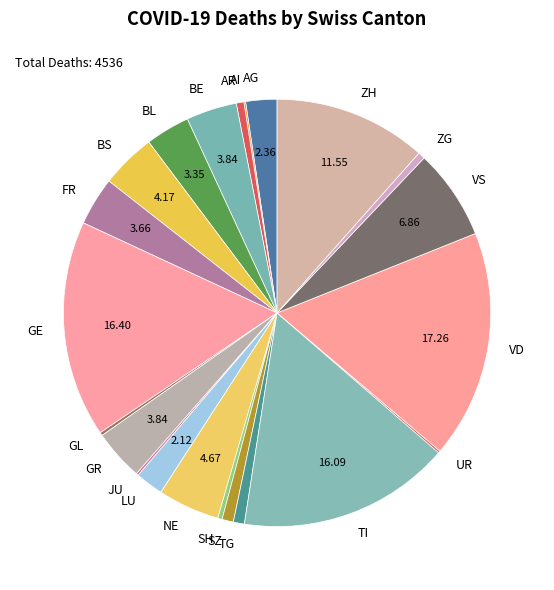

Does AR account for over 50% of the chart?

No